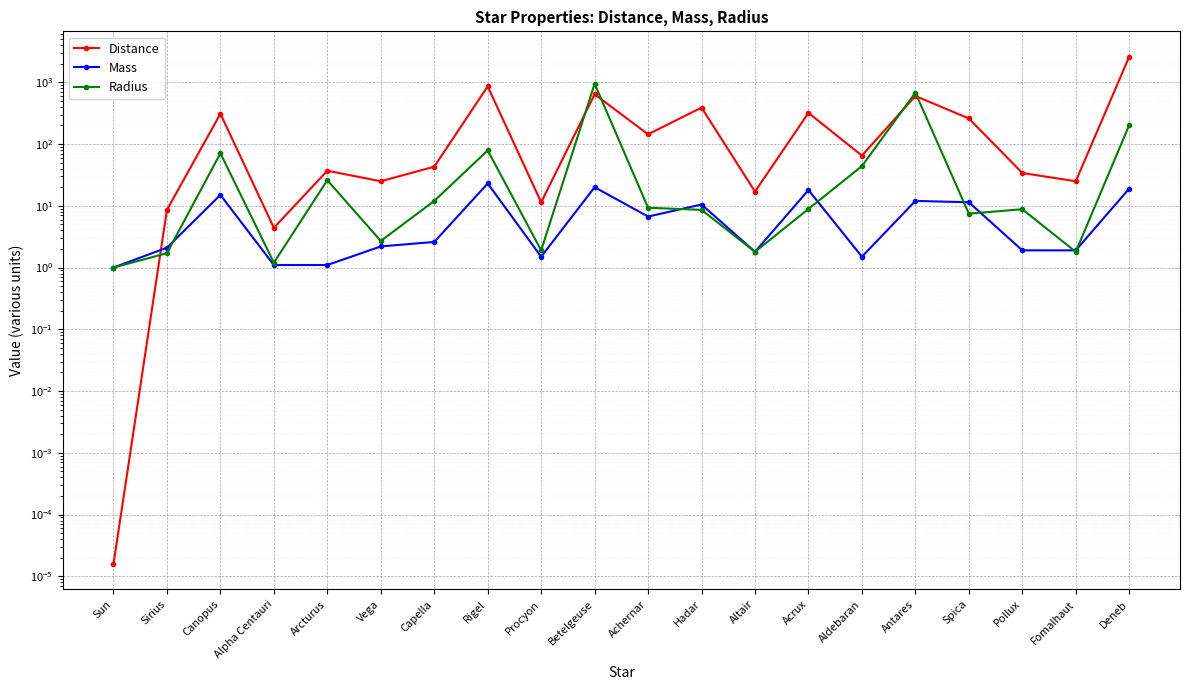

What is the value of the Mass point at the 17th from the left?

11.4